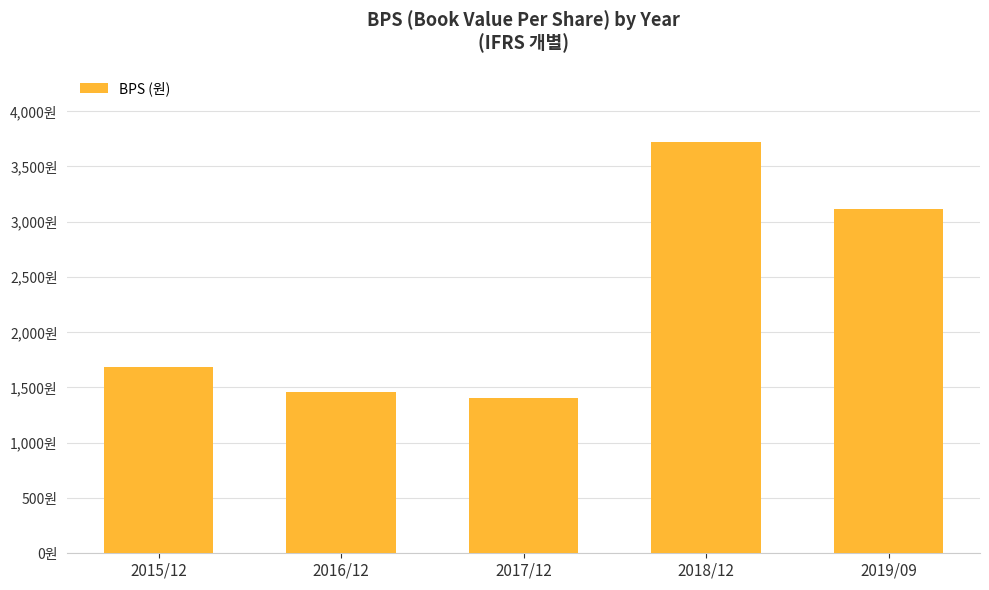

Does the chart contain any negative values?

No